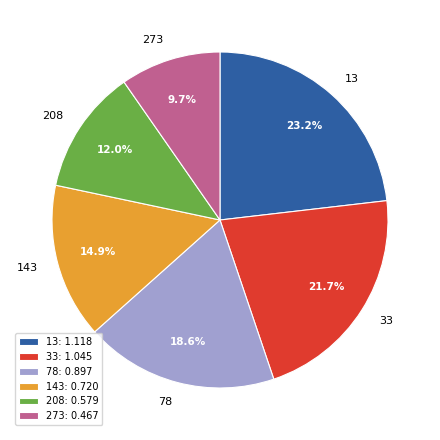

Rank the categories by value from highest to lowest.

13, 33, 78, 143, 208, 273